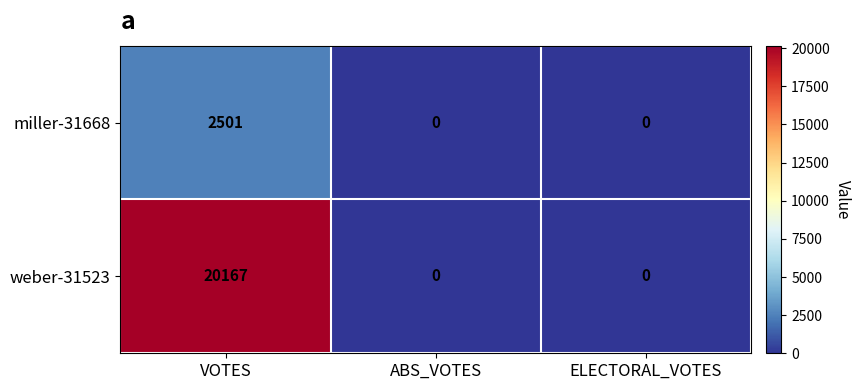

At which category is the sum across all series the highest?

VOTES